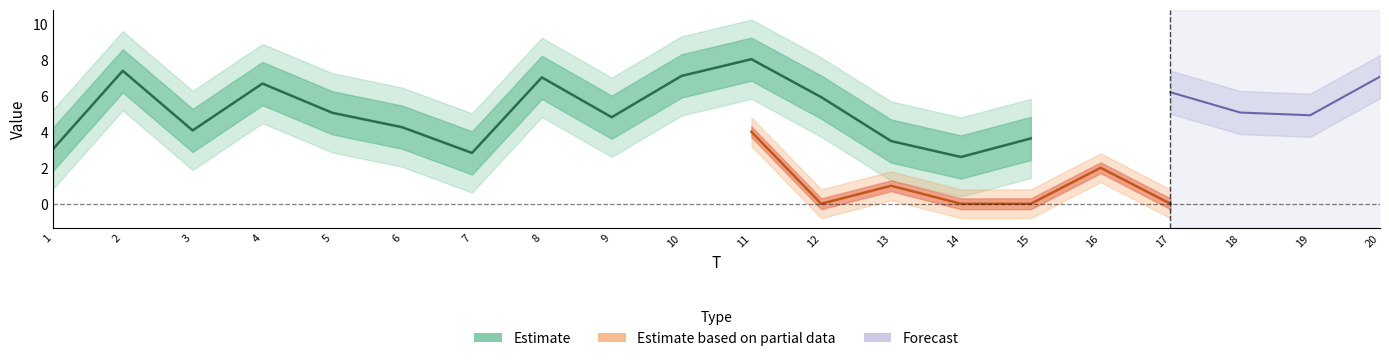

Does the chart have visible grid lines?

No